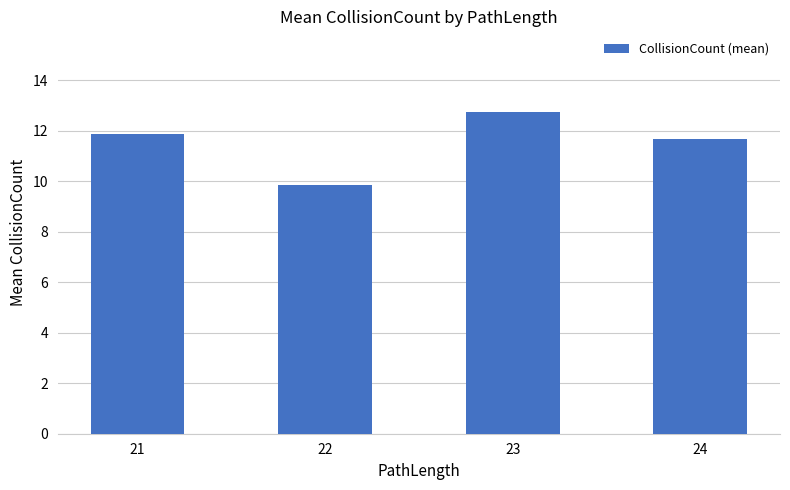

What is the difference between the values at 21 and 23?

0.9